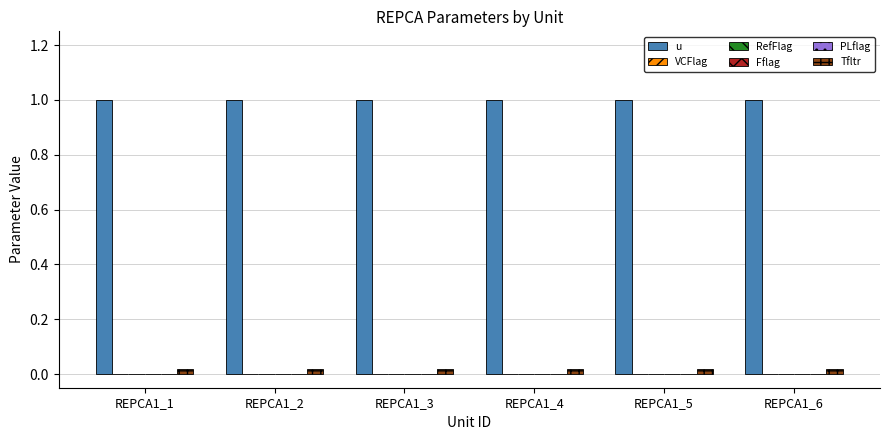

Reading left to right, list all the values displayed in this chart.

u: REPCA1_1=1.0	REPCA1_2=1.0	REPCA1_3=1.0	REPCA1_4=1.0	REPCA1_5=1.0	REPCA1_6=1.0
VCFlag: REPCA1_1=0.0	REPCA1_2=0.0	REPCA1_3=0.0	REPCA1_4=0.0	REPCA1_5=0.0	REPCA1_6=0.0
RefFlag: REPCA1_1=0.0	REPCA1_2=0.0	REPCA1_3=0.0	REPCA1_4=0.0	REPCA1_5=0.0	REPCA1_6=0.0
Fflag: REPCA1_1=0.0	REPCA1_2=0.0	REPCA1_3=0.0	REPCA1_4=0.0	REPCA1_5=0.0	REPCA1_6=0.0
PLflag: REPCA1_1=0.0	REPCA1_2=0.0	REPCA1_3=0.0	REPCA1_4=0.0	REPCA1_5=0.0	REPCA1_6=0.0
Tfltr: REPCA1_1=0.0	REPCA1_2=0.0	REPCA1_3=0.0	REPCA1_4=0.0	REPCA1_5=0.0	REPCA1_6=0.0